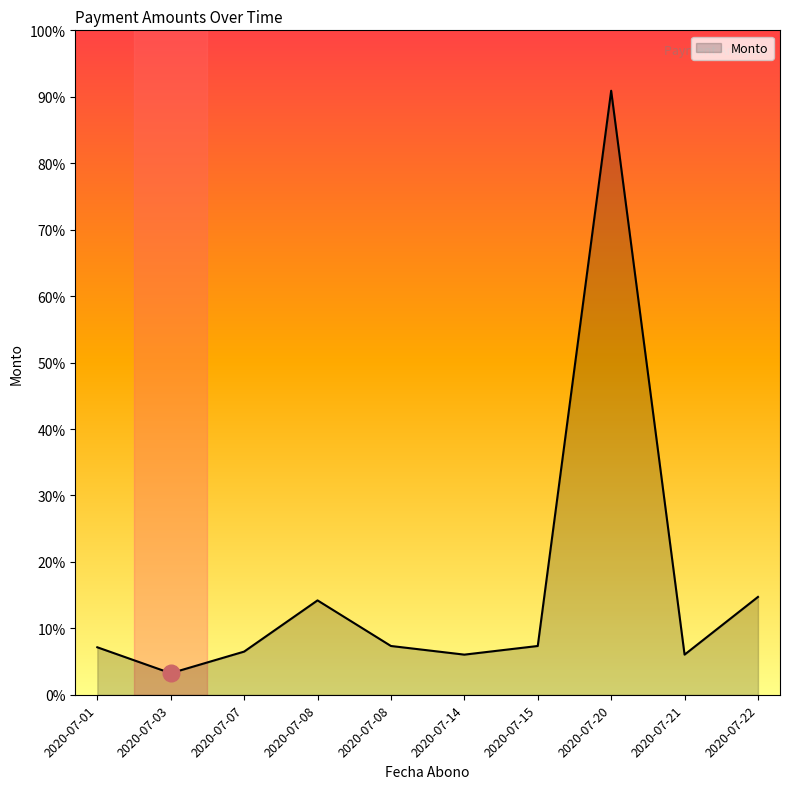

Where is the first local maximum?

2020-07-08